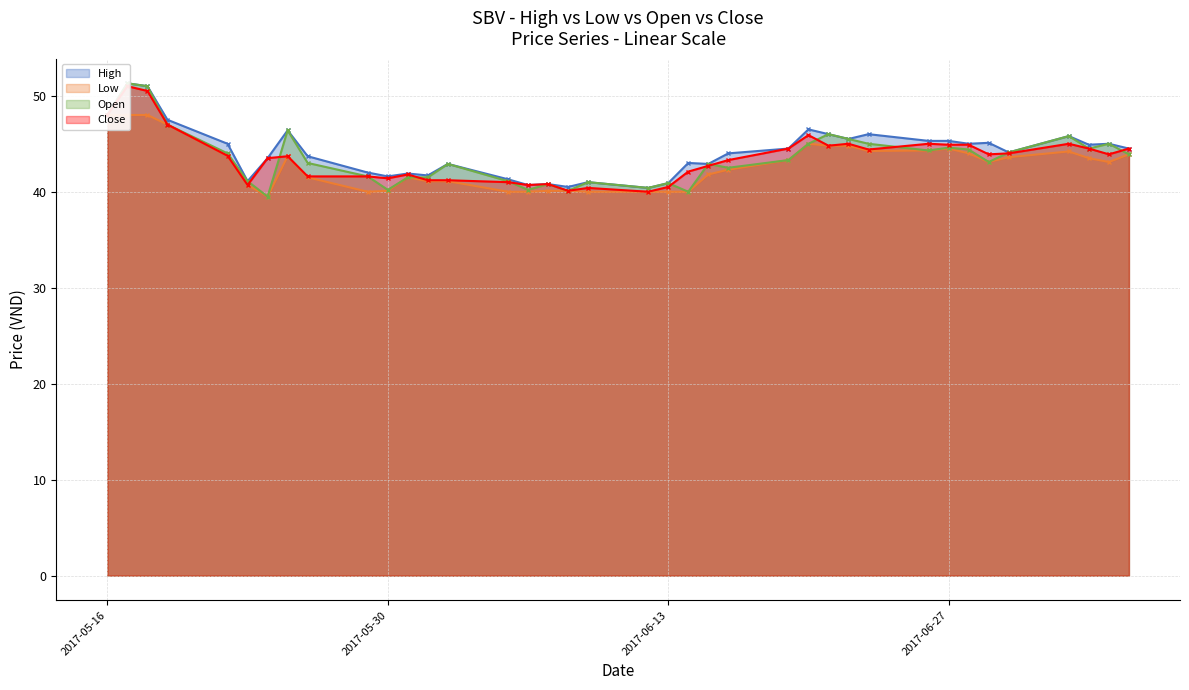

Where is the first local maximum for Open?

2017-05-17